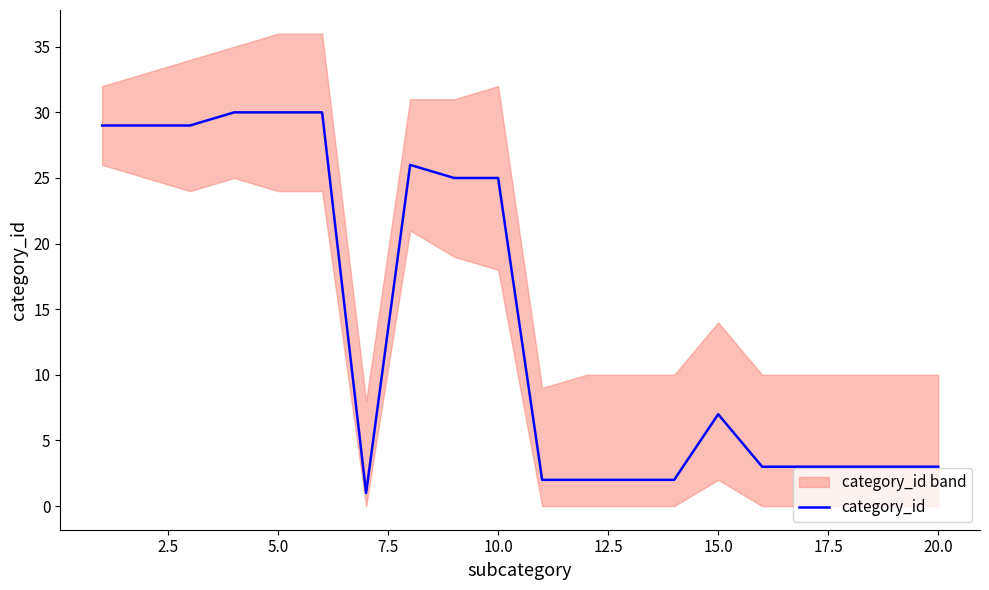

What is the sum of all values?

284